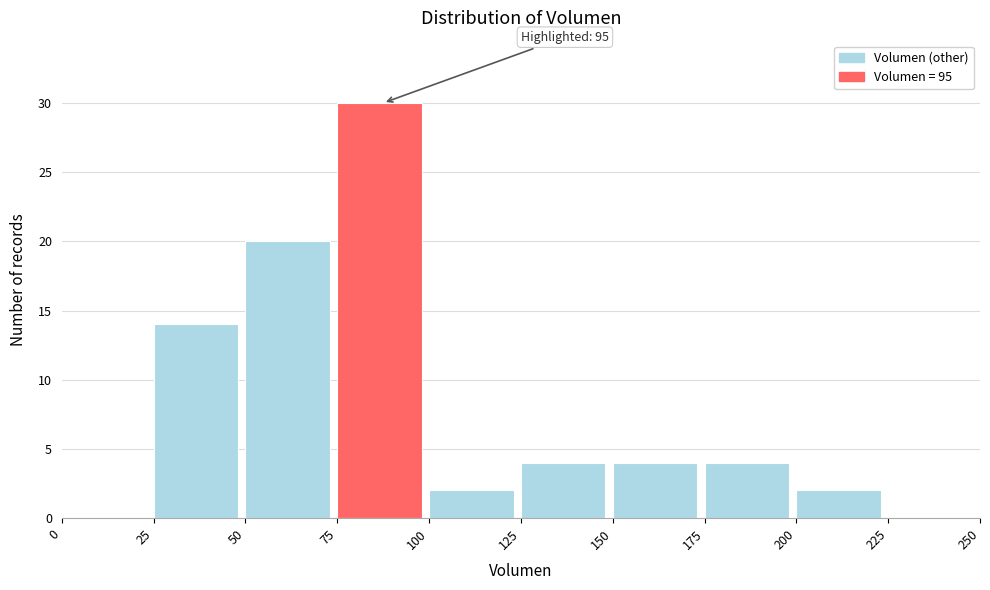

Over which range of the x-axis is the bar tallest?

75 to 100